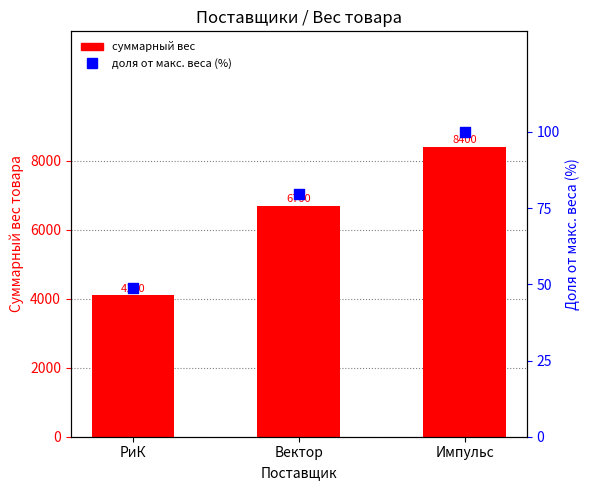

Which series reaches the maximum Y coordinate?

суммарный вес